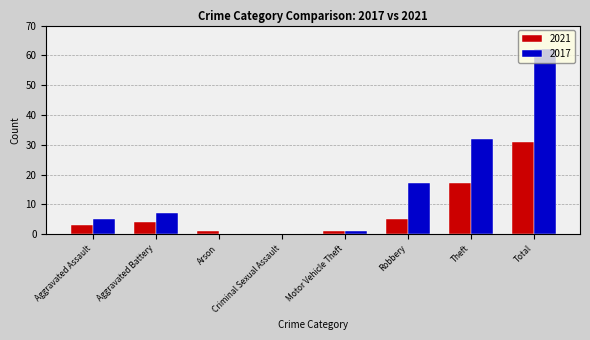

The value of 2021 at Aggravated Assault is 3. True or false?

True